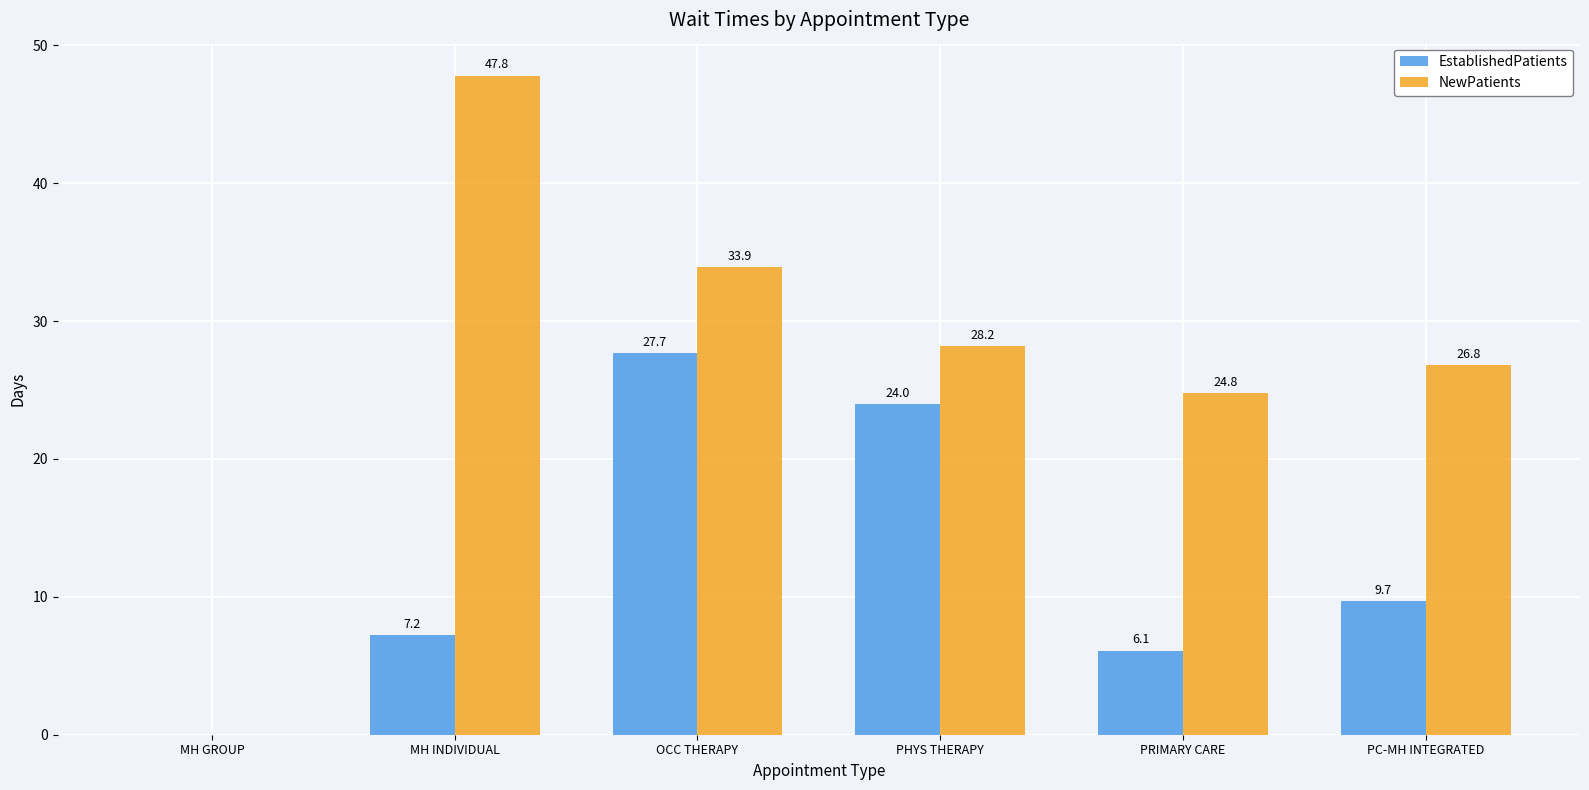

What is the total value across all series at PHYS THERAPY?

52.2